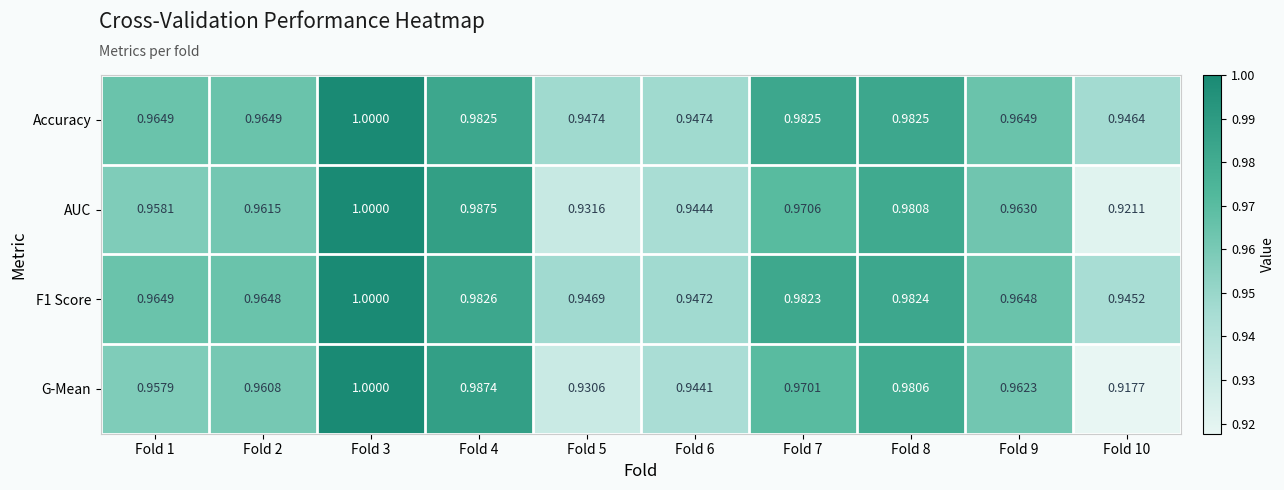

At how many categories does at least one series exceed 0?

10